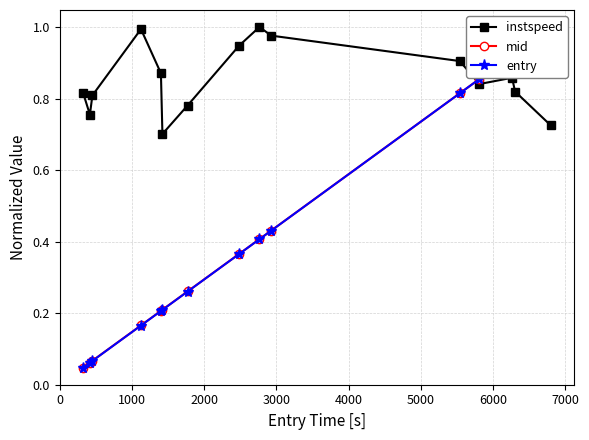

What is the sum of all instspeed values?

12.8